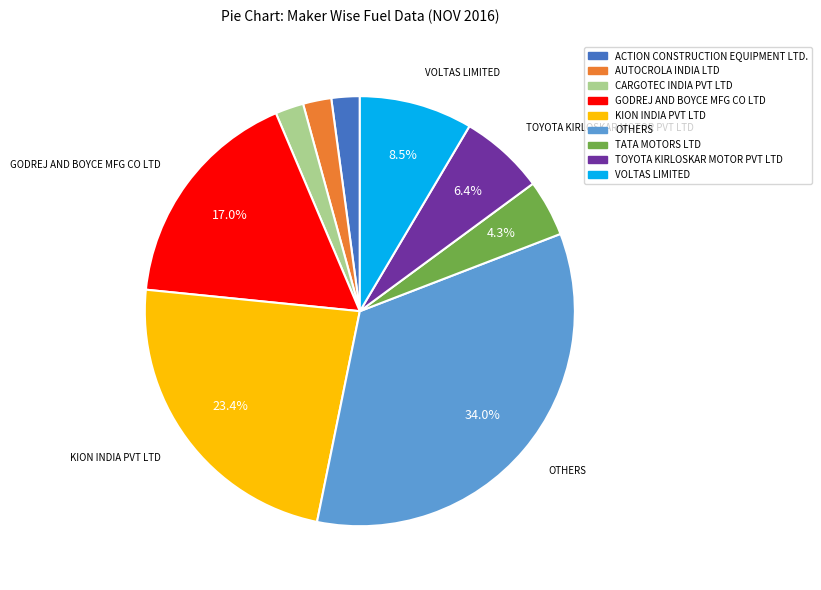

Which slice is the largest?

OTHERS